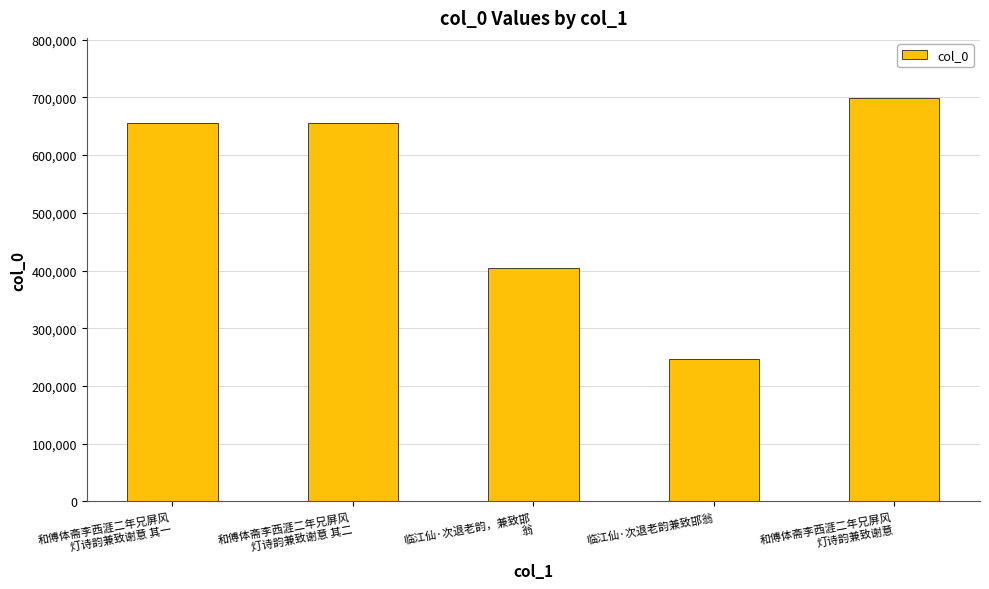

Are the bars grouped side by side (vs. stacked)?

No